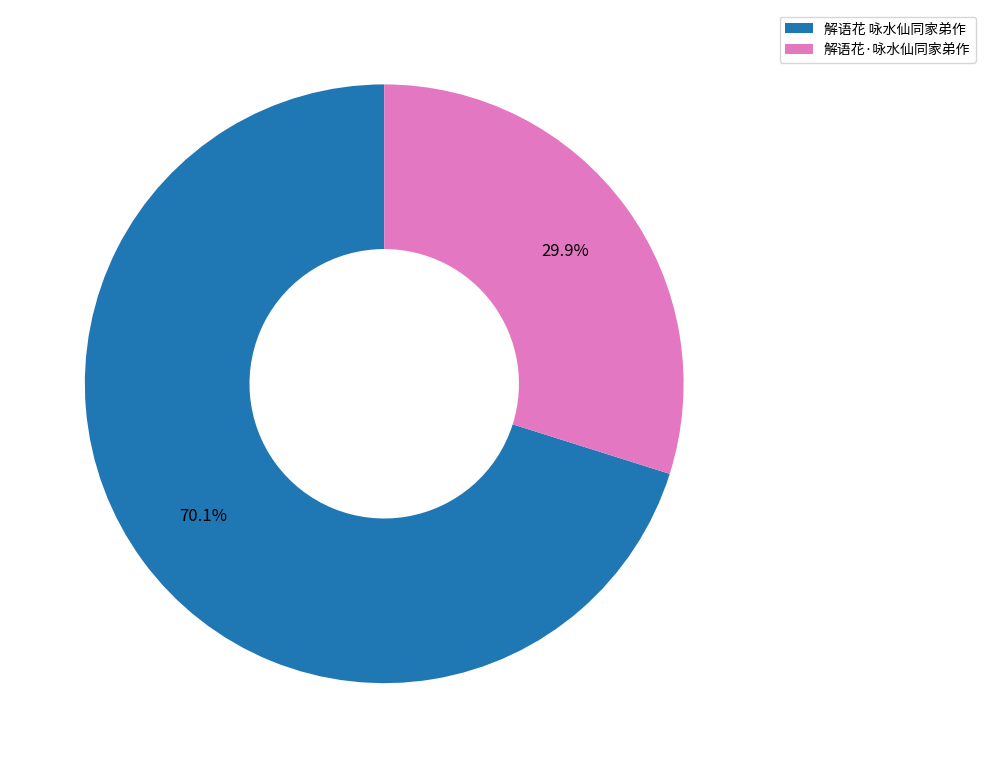

To the nearest percent, what is the combined percentage of 解语花 咏水仙同家弟作 and 解语花·咏水仙同家弟作?

100%